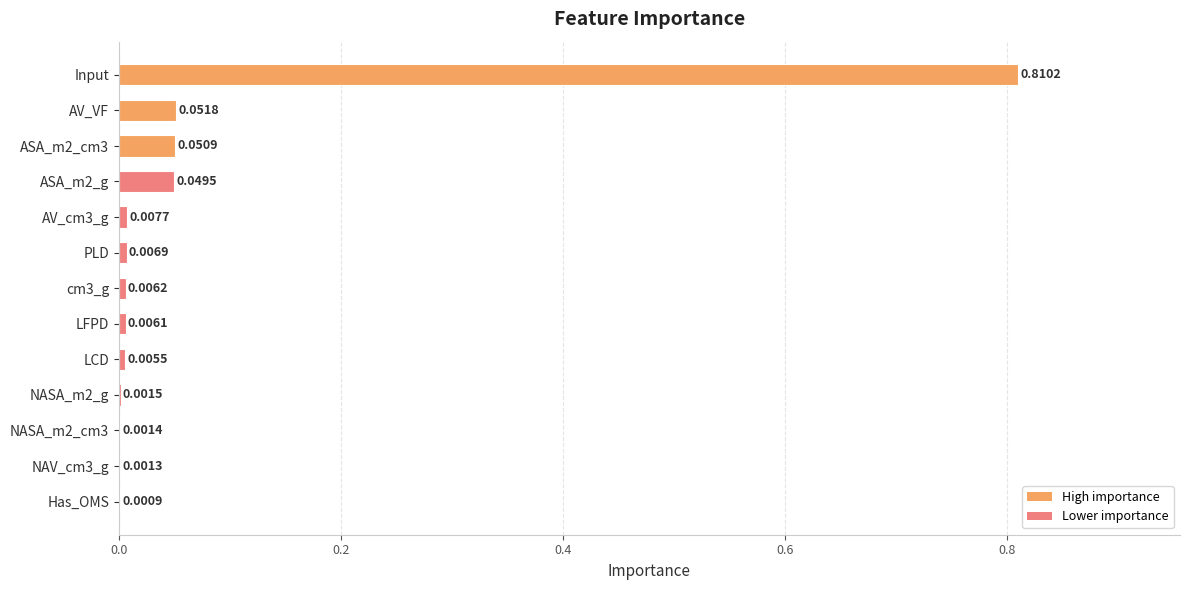

Which label corresponds to the largest value in the chart?

Input